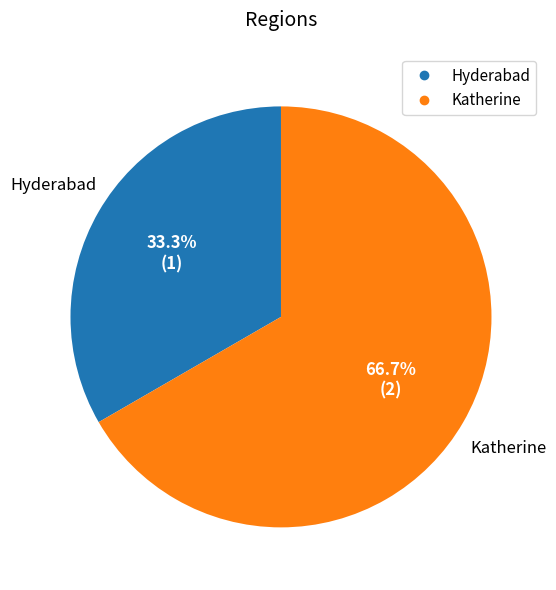

How much of the chart is everything except Katherine?

33.3%